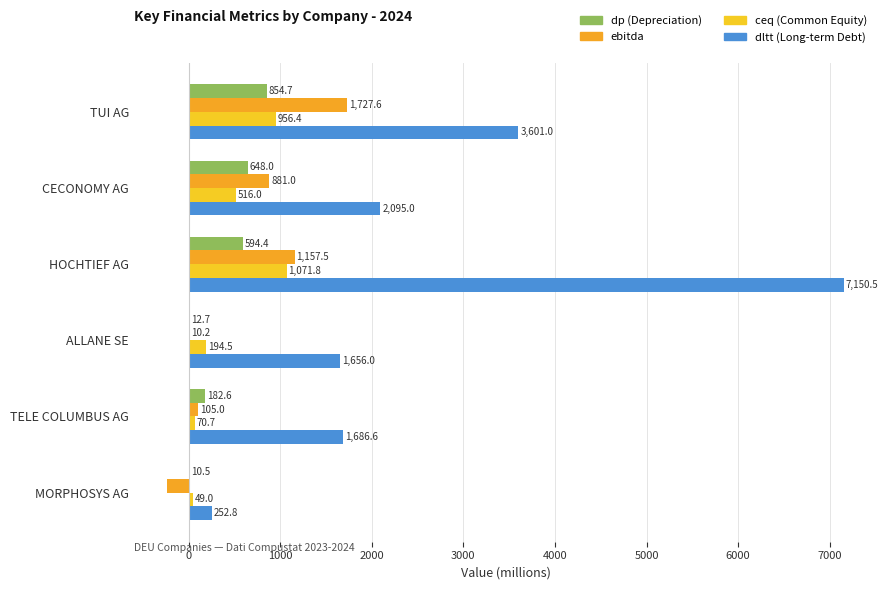

How many series are shown in this chart?

4